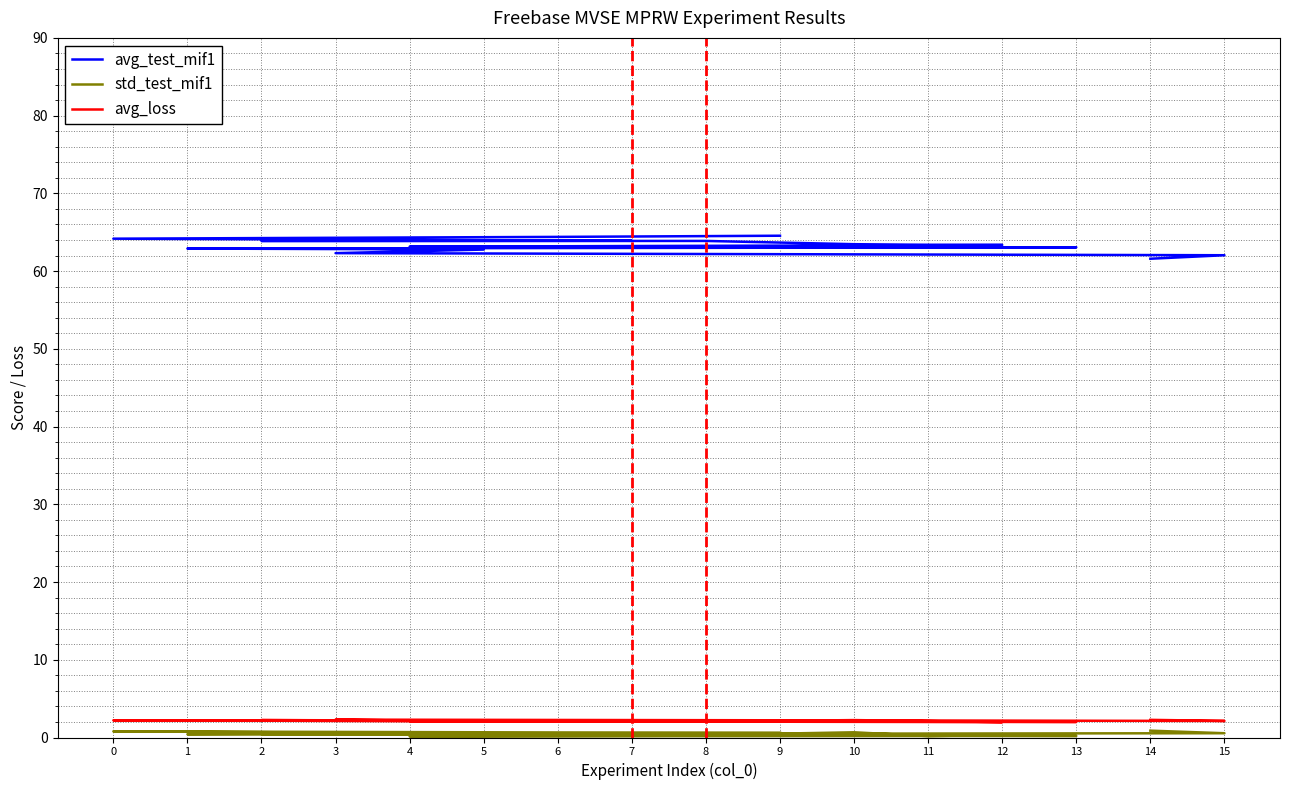

What is the value of the avg_test_mif1 point at the 5th from the left?

63.9